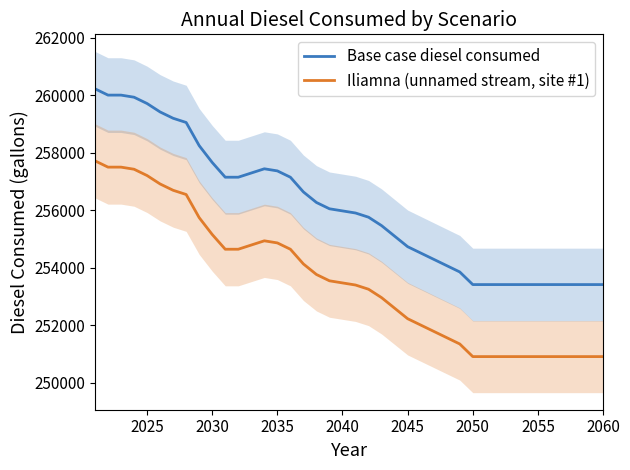

What is the highest value of the Iliamna (unnamed stream, site #1) series?

257726.3